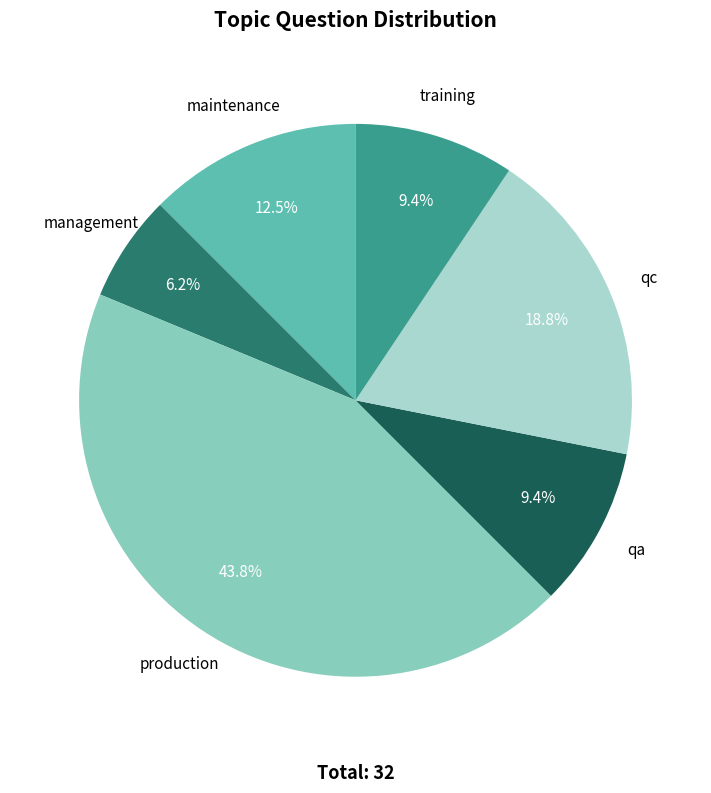

Does production represent more than half of the total?

No